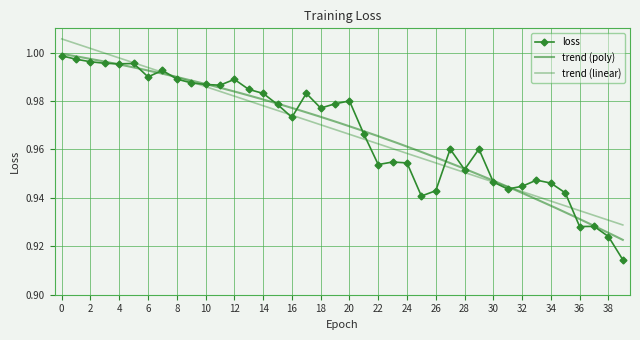

Read the value at 24.

1.0